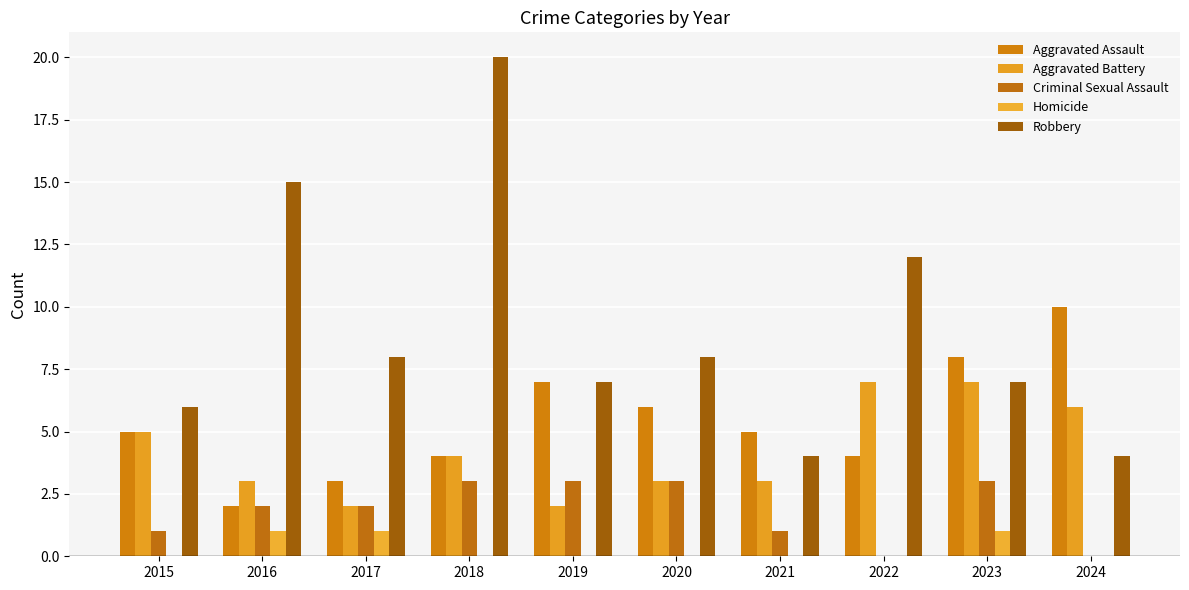

Reading right to left, what are all the values shown in this chart?

Aggravated Assault: 2024=10	2023=8	2022=4	2021=5	2020=6	2019=7	2018=4	2017=3	2016=2	2015=5
Aggravated Battery: 2024=6	2023=7	2022=7	2021=3	2020=3	2019=2	2018=4	2017=2	2016=3	2015=5
Criminal Sexual Assault: 2024=0	2023=3	2022=0	2021=1	2020=3	2019=3	2018=3	2017=2	2016=2	2015=1
Homicide: 2024=0	2023=1	2022=0	2021=0	2020=0	2019=0	2018=0	2017=1	2016=1	2015=0
Robbery: 2024=4	2023=7	2022=12	2021=4	2020=8	2019=7	2018=20	2017=8	2016=15	2015=6